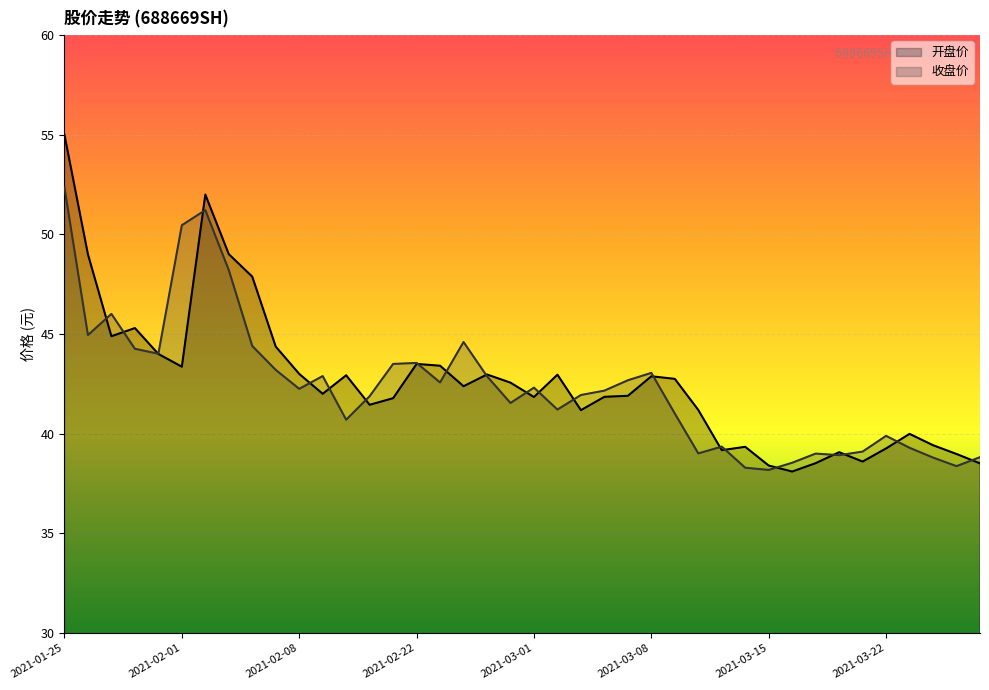

How many interior local peaks does the 收盘价 series have?

10